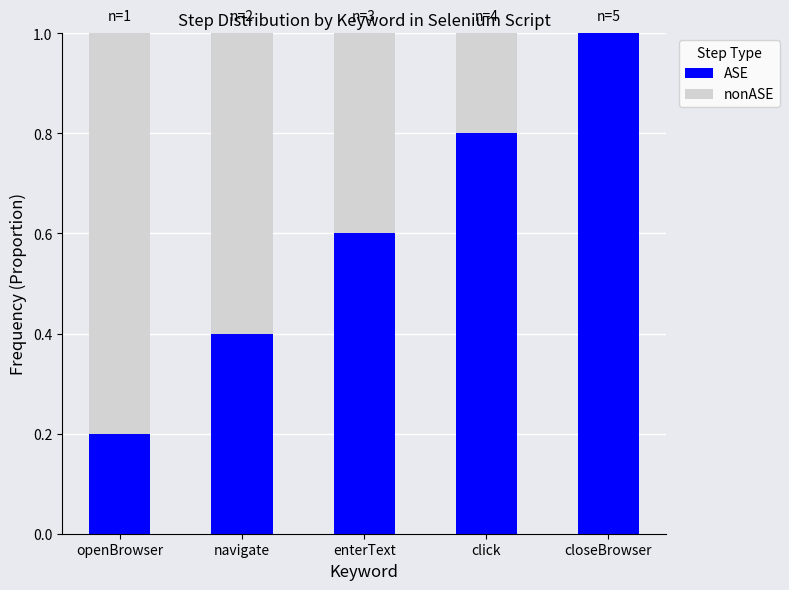

What is the sum of all ASE values?

3.0